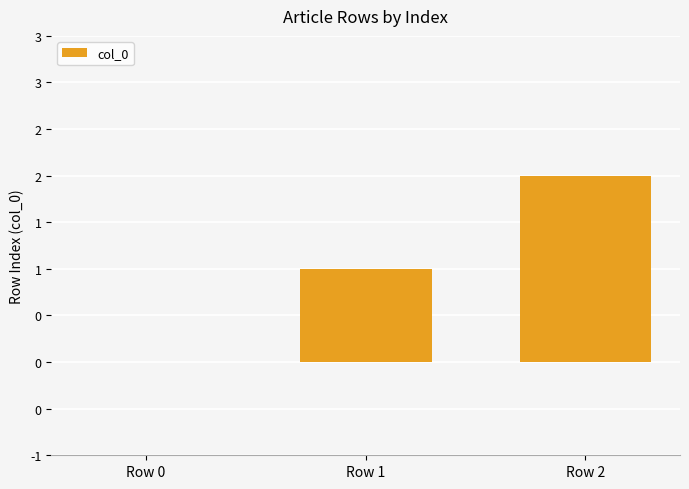

What is the difference between the maximum and minimum values?

2